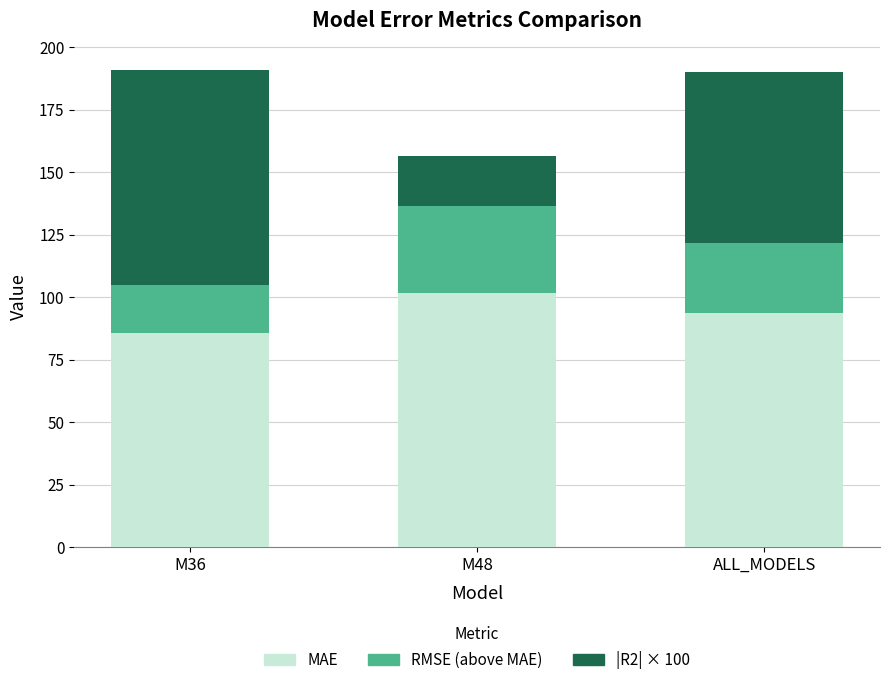

True or false: MAE has a value of 93.7 at ALL_MODELS.

True